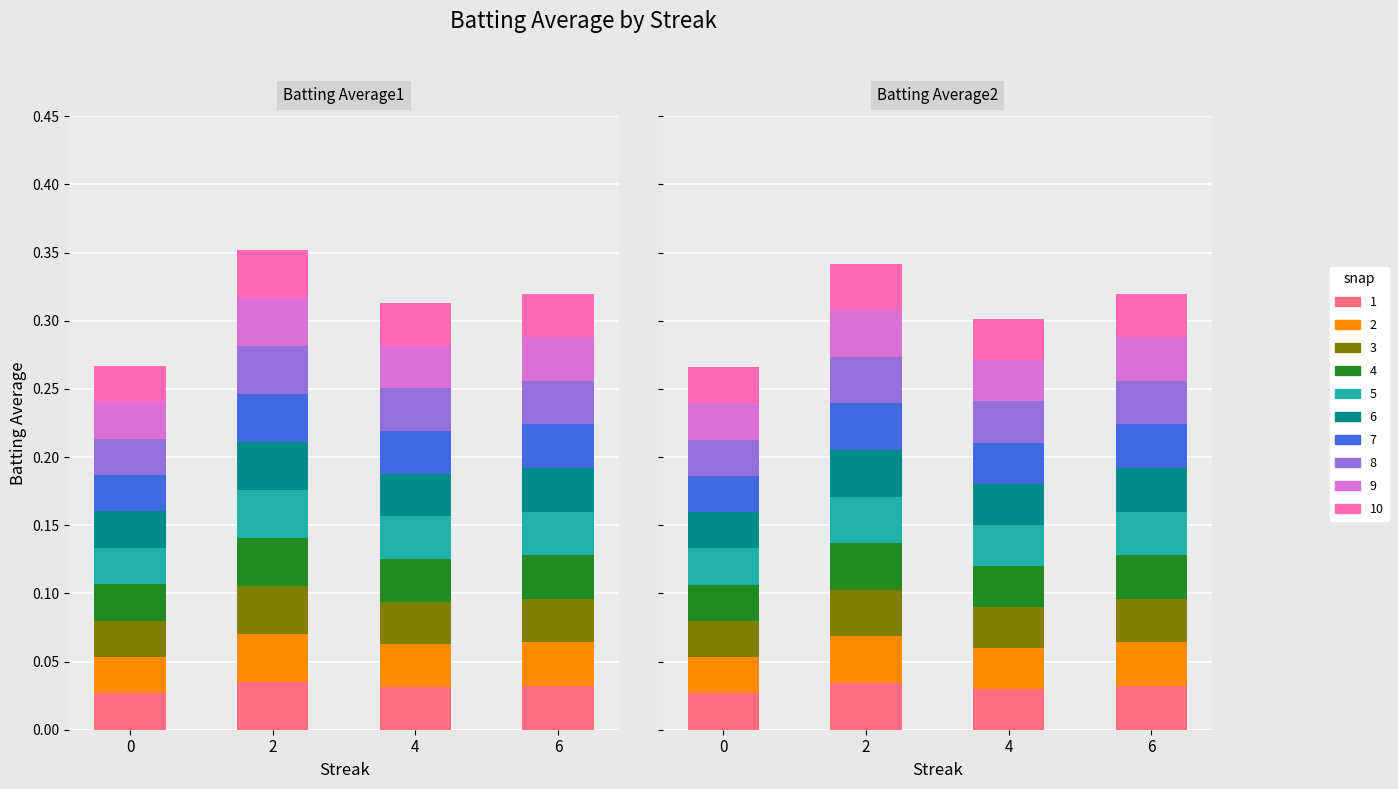

Which series has the largest total across all categories?

Batting Average1